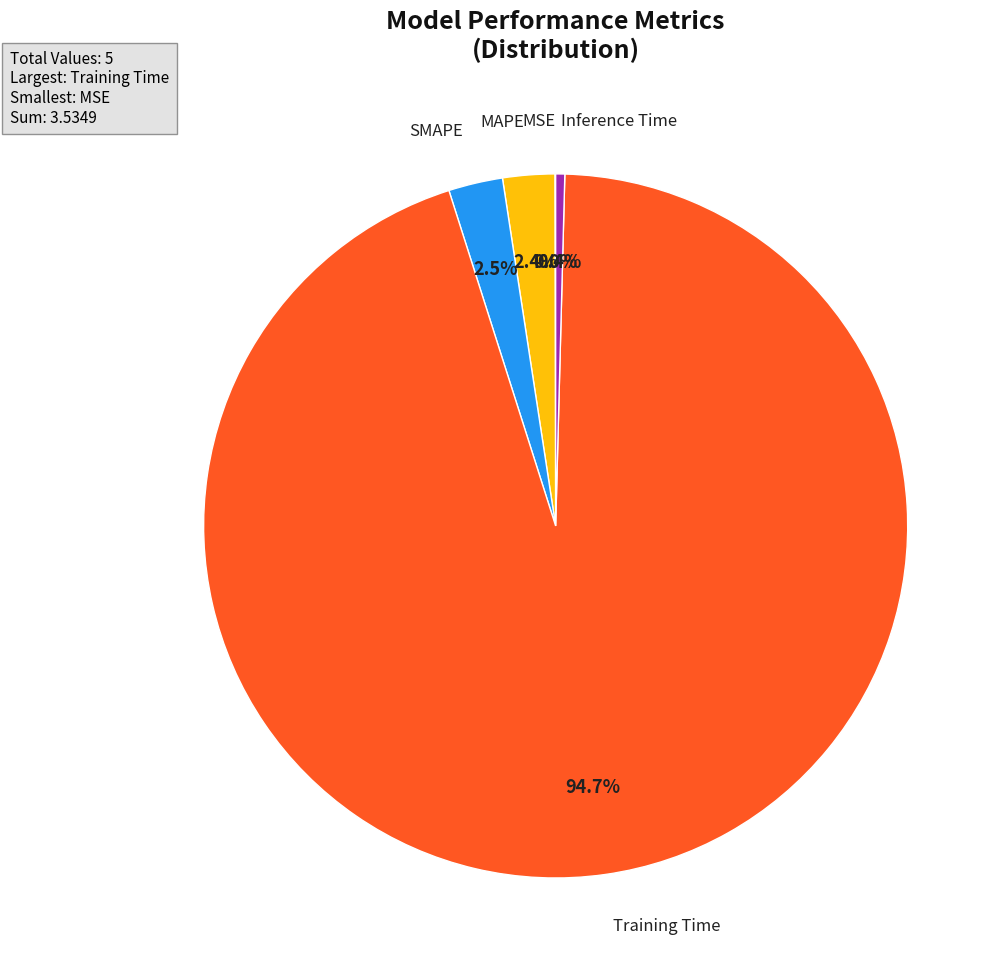

Which has a higher value, Inference Time or Training Time?

Training Time